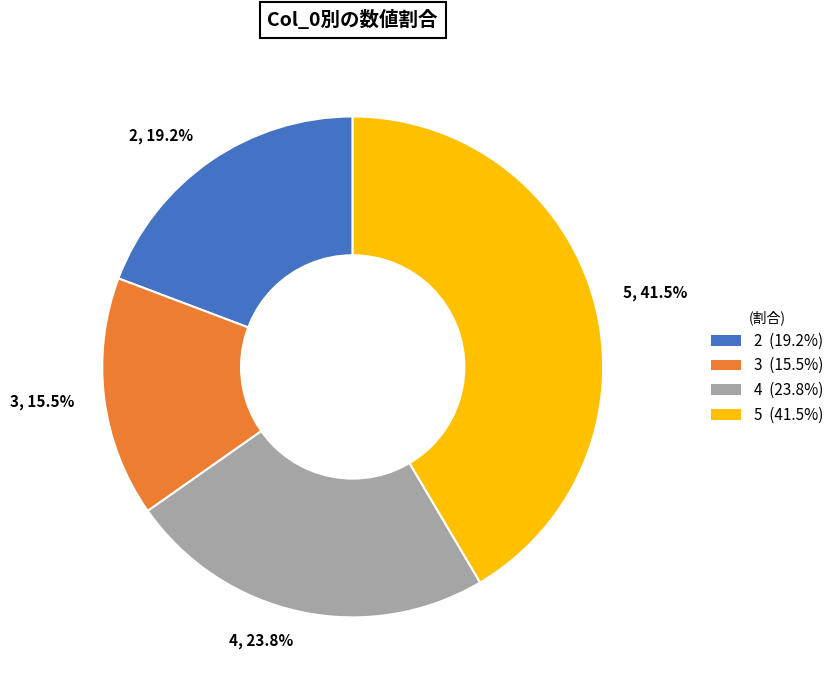

Count the number of slices in the pie.

4